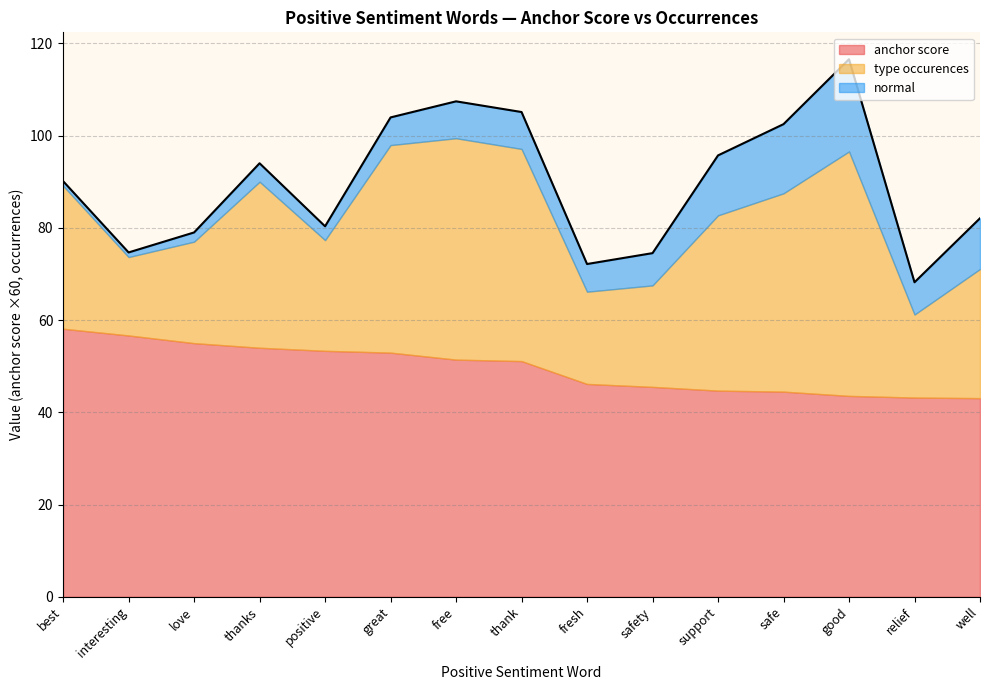

At which category does the chart reach its peak across all series?

good